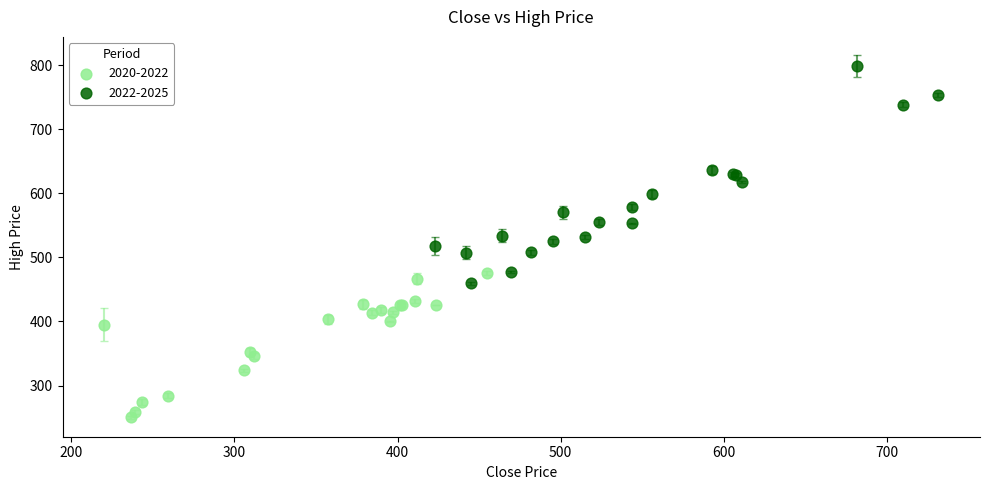

What are all the series names shown in the legend?

2020-2022, 2022-2025